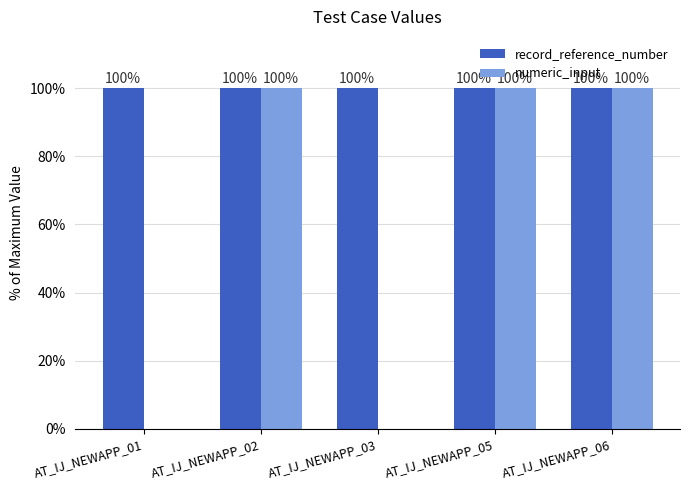

What is the sum of all record_reference_number values?

500